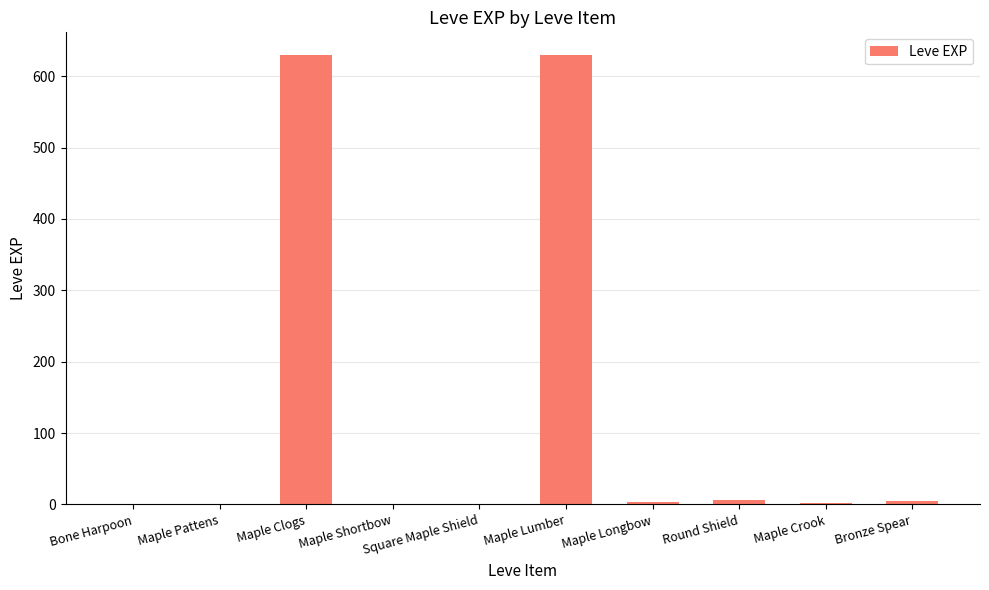

What is the maximum value shown in the chart?

630